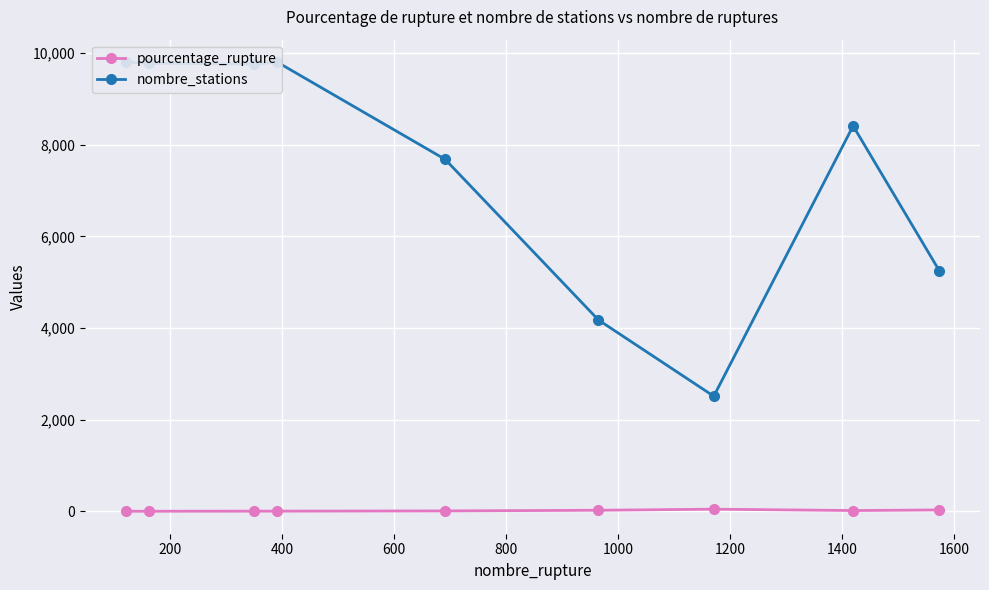

At which category does pourcentage_rupture reach its first local valley?

1400